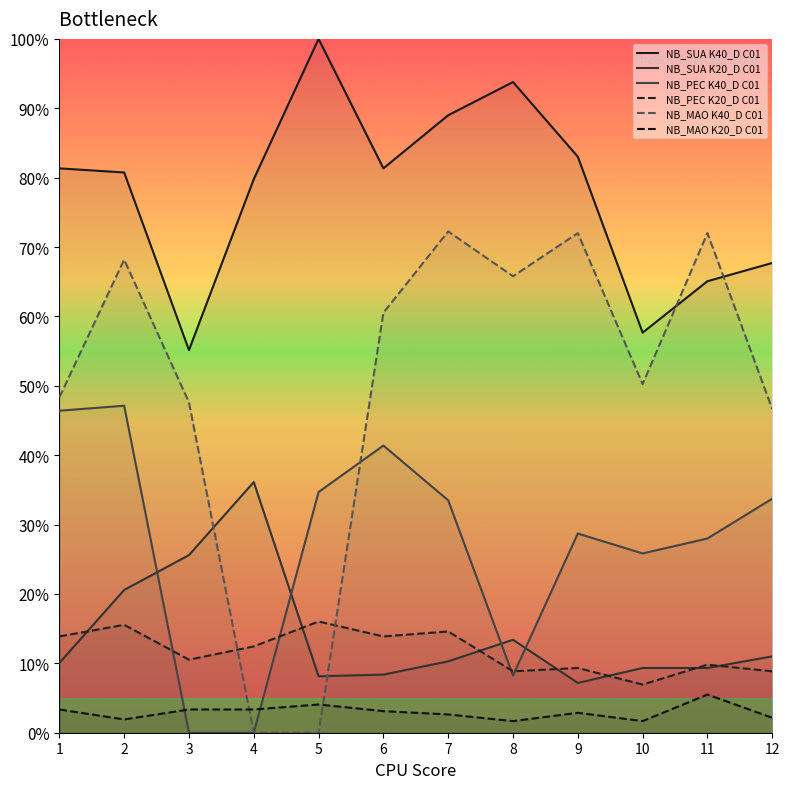

What is the highest value of the NB_MAO K40_D C01 series?

72.2